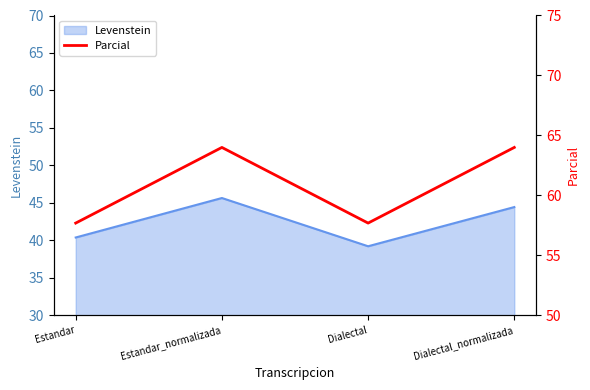

What is the label of the 3rd point from the right?

Estandar_normalizada